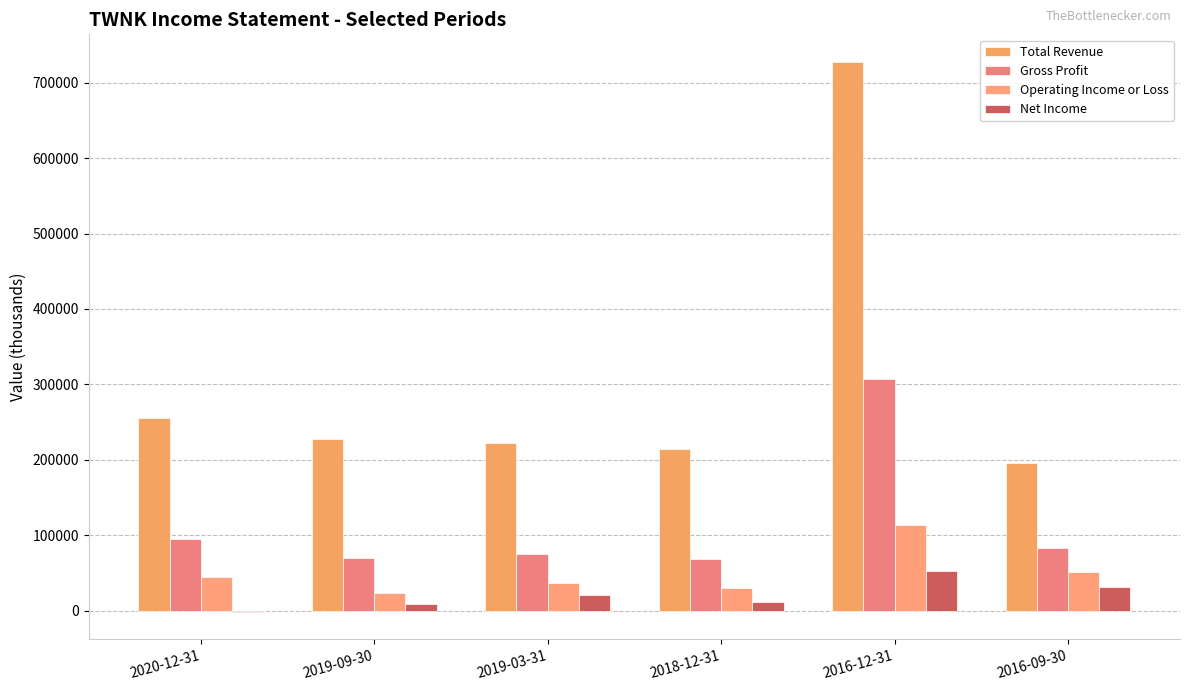

What is the spread (max minus min) of values at 2019-03-31?

201600